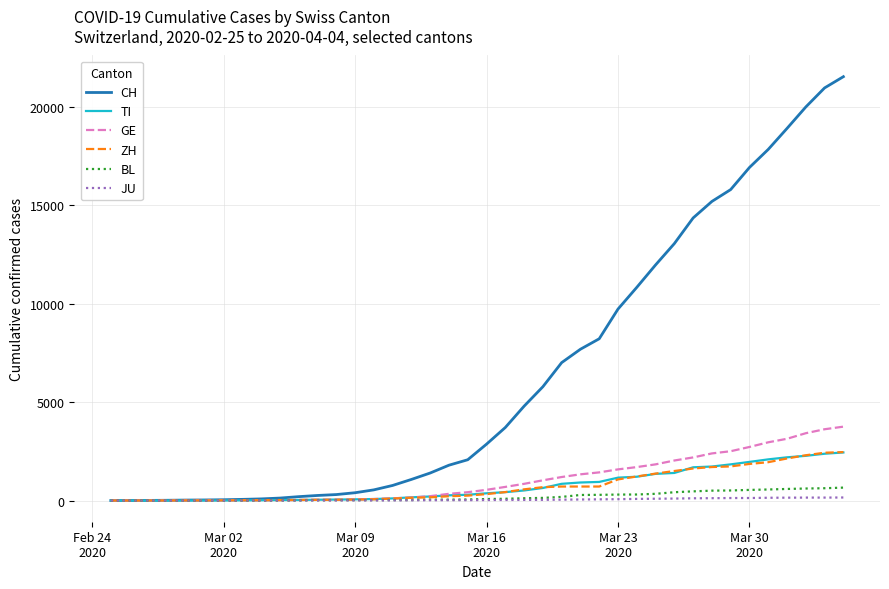

Which series has the largest range (max minus min)?

CH